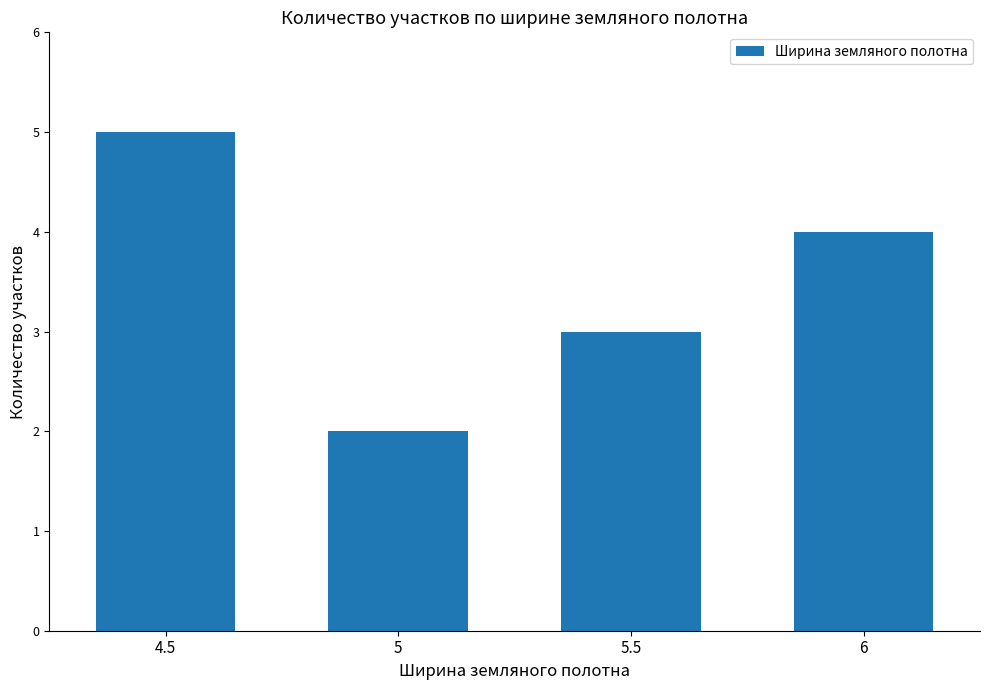

What is the label of the 4th bar from the right?

4.5